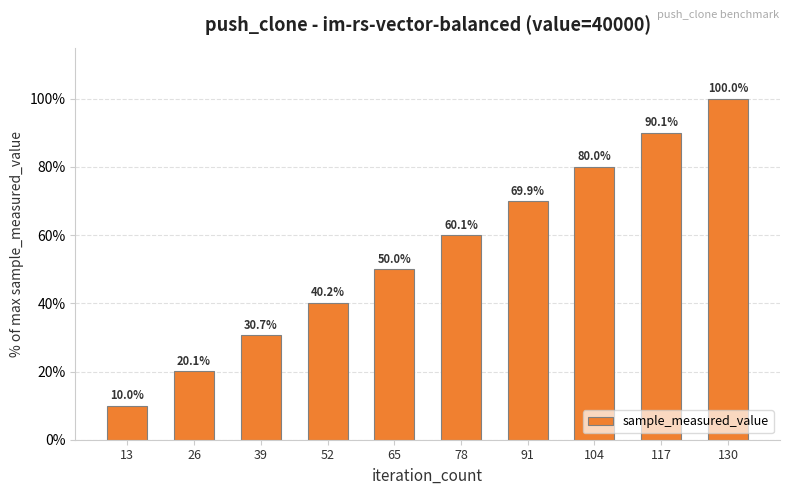

Reading left to right, list all the values displayed in this chart.

13=10.0	26=20.1	39=30.7	52=40.2	65=50.0	78=60.1	91=69.9	104=80.0	117=90.1	130=100.0